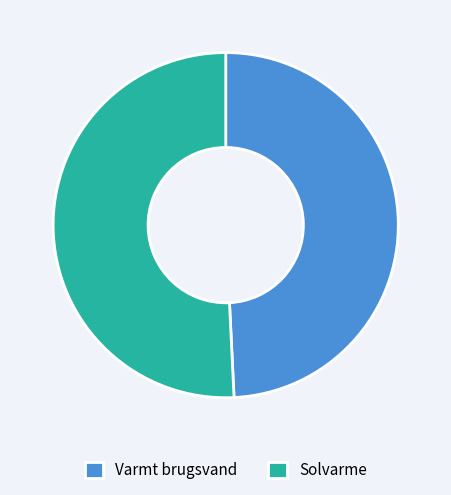

Is there a majority slice in this chart?

Yes